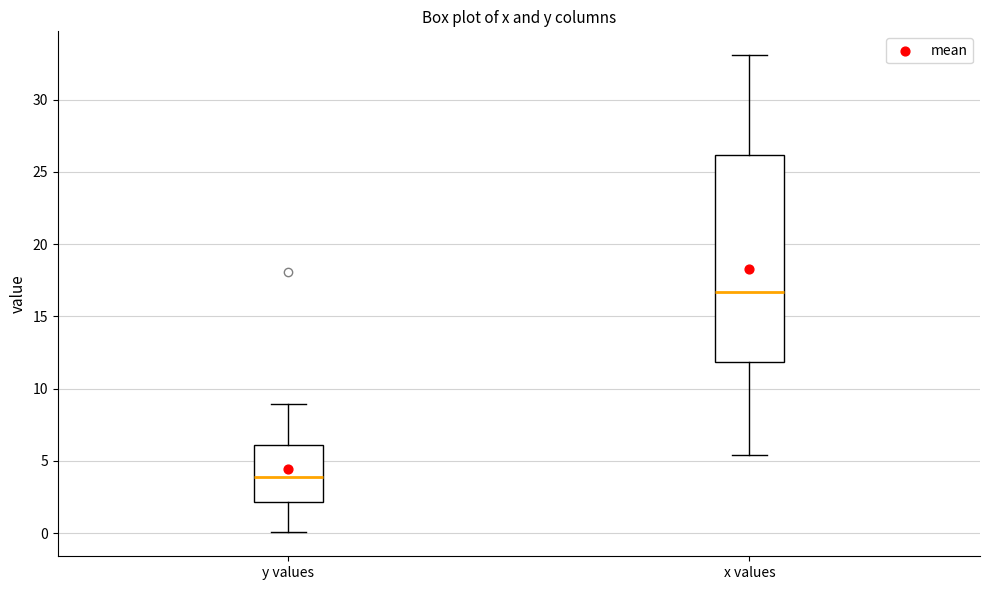

Which box has the highest median line?

x values